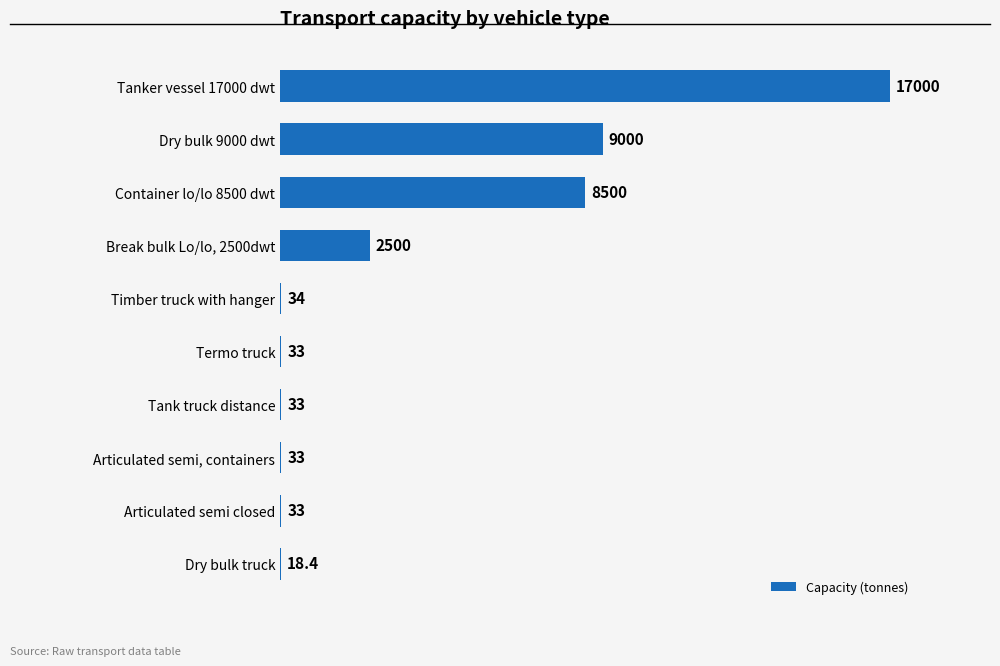

True or false: the data shows 33.0 at Articulated semi, containers.

True